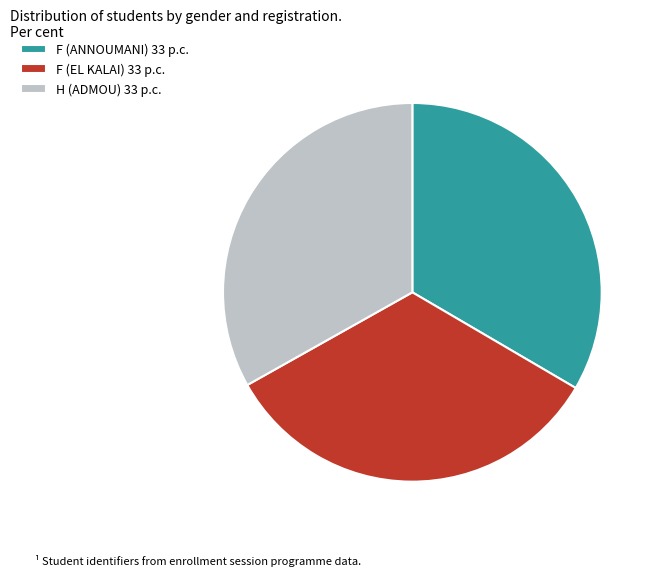

What is the ratio of the value at F (EL KALAI) 33 p.c. to the value at F (ANNOUMANI) 33 p.c.?

1.0